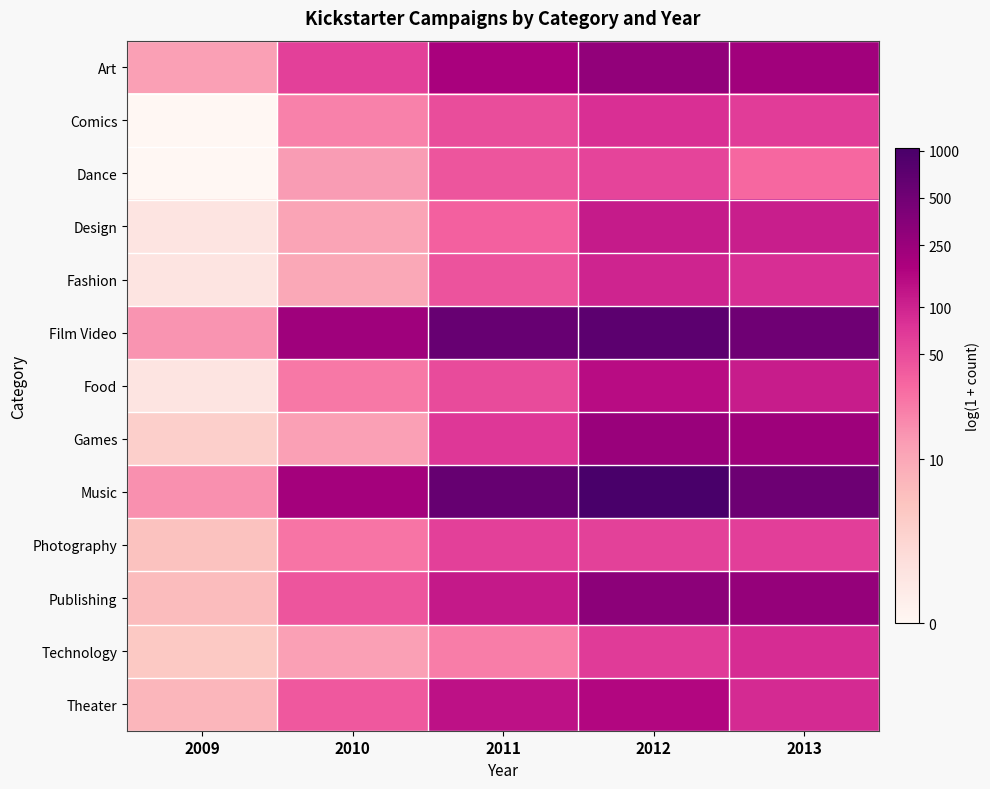

How many categories are shown in the chart?

5